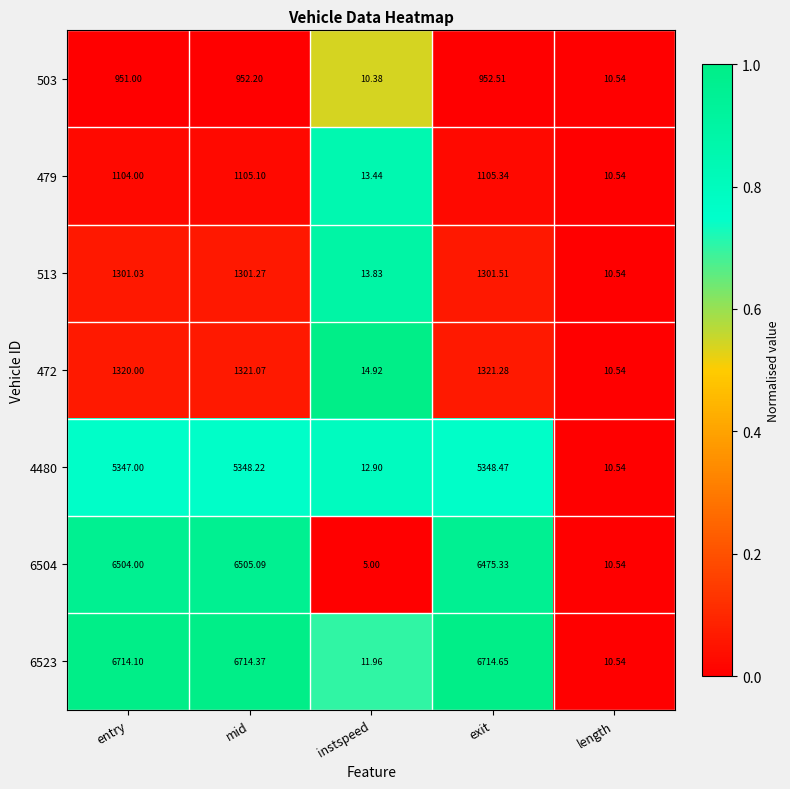

At which label is 479 closest to 557?

instspeed